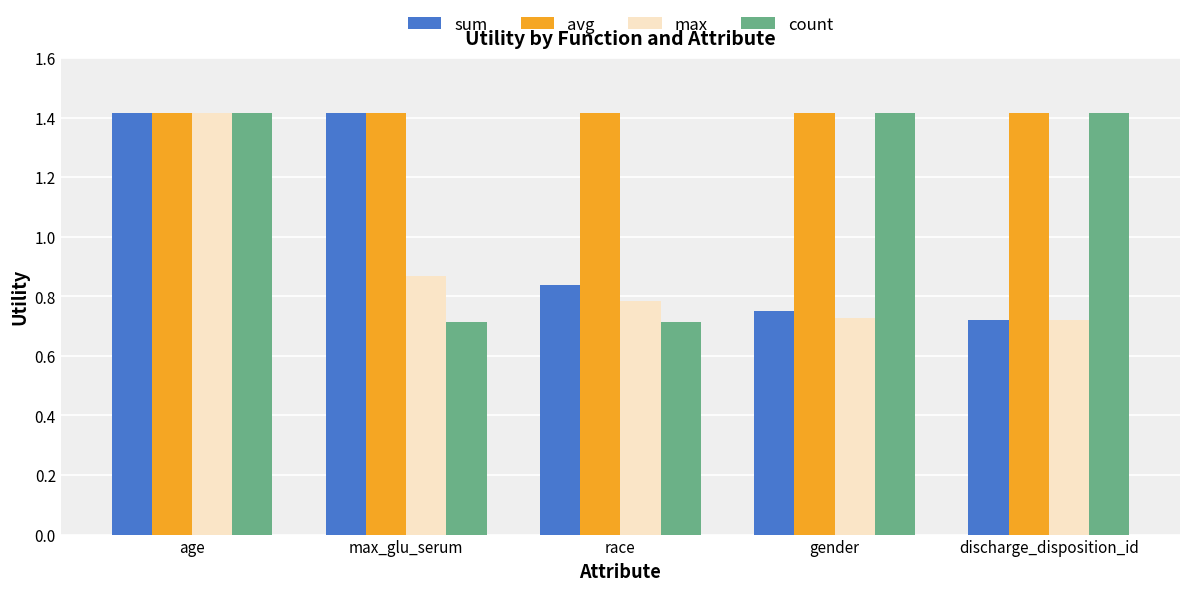

The value of avg at max_glu_serum is 1.4. True or false?

True